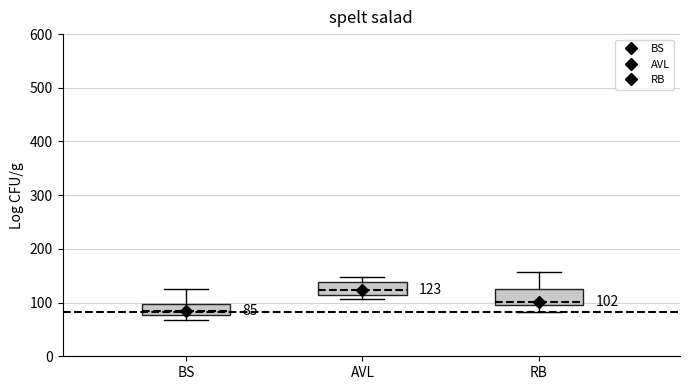

Which box's median line is the highest?

AVL